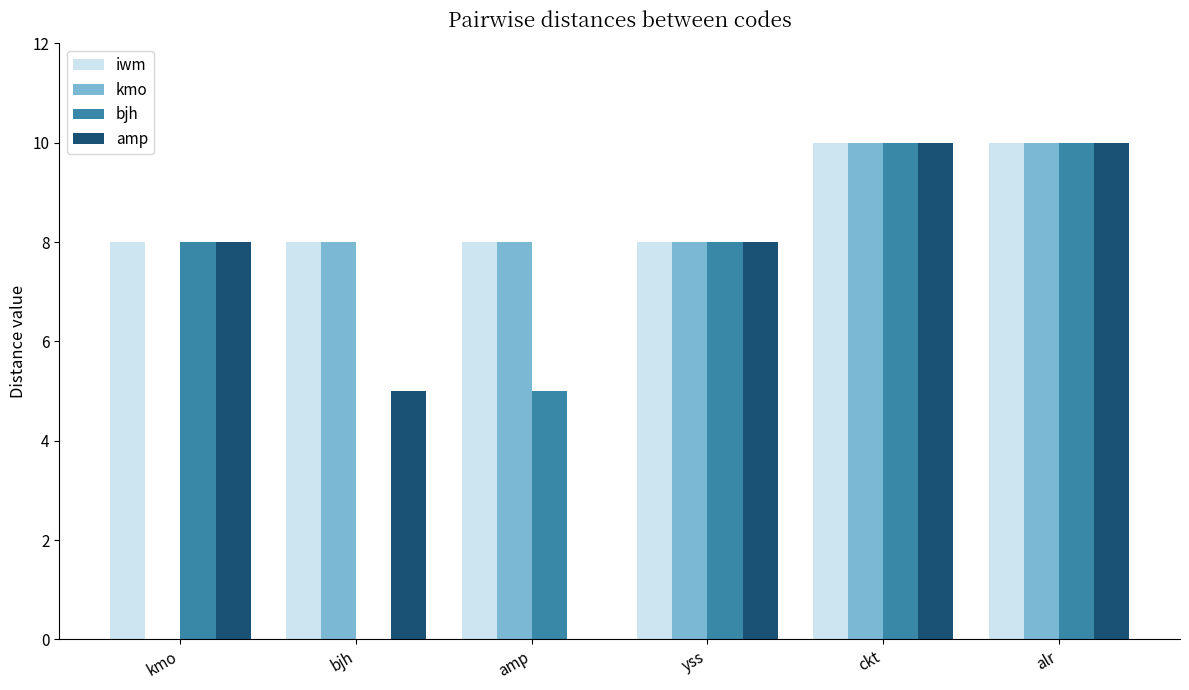

What is the total value across all series at yss?

32